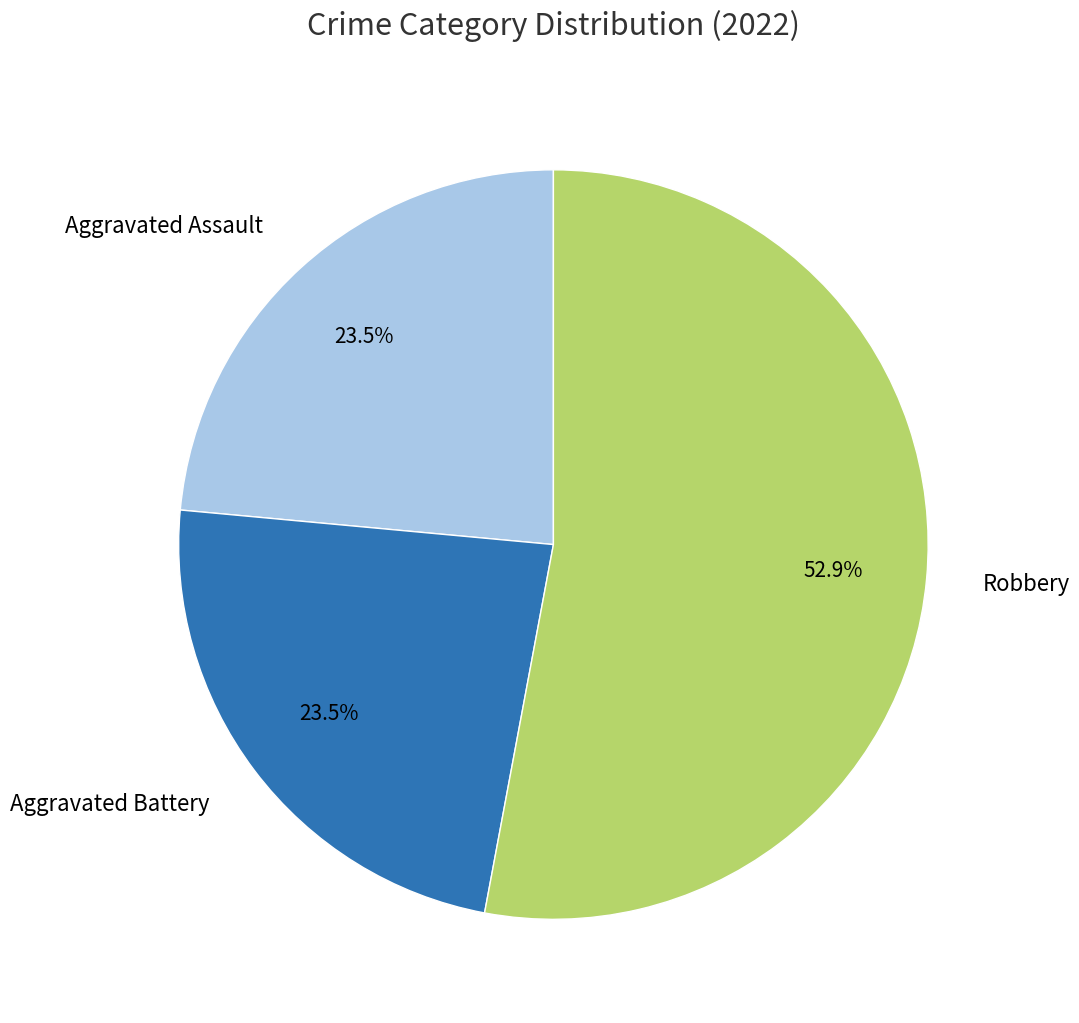

Which has a higher value, Aggravated Battery or Robbery?

Robbery